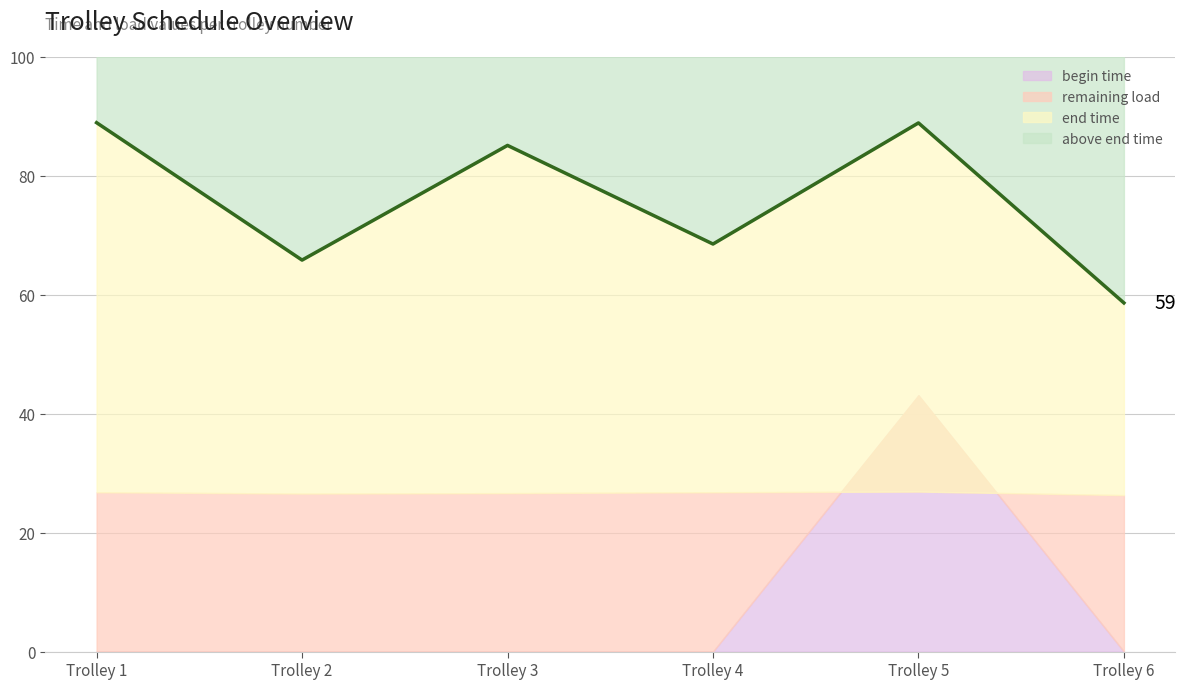

What is the value of the 3rd point from the left?

85.1